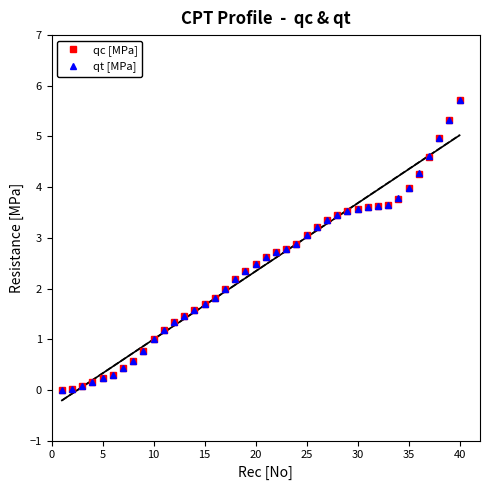

True or false: qt [MPa] and qc [MPa] cross at least once.

False